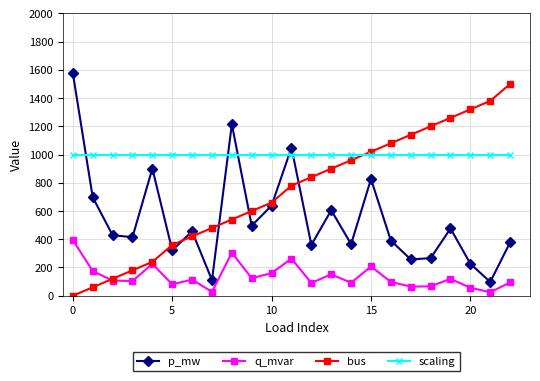

How many lines are shown in the chart?

4